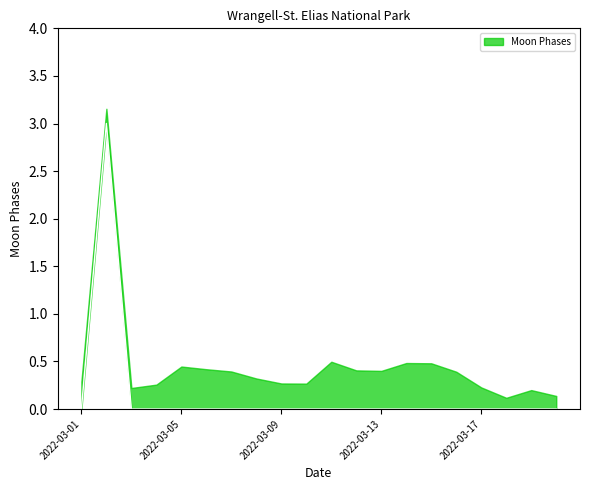

Which category has the highest value across all series?

2022-03-02